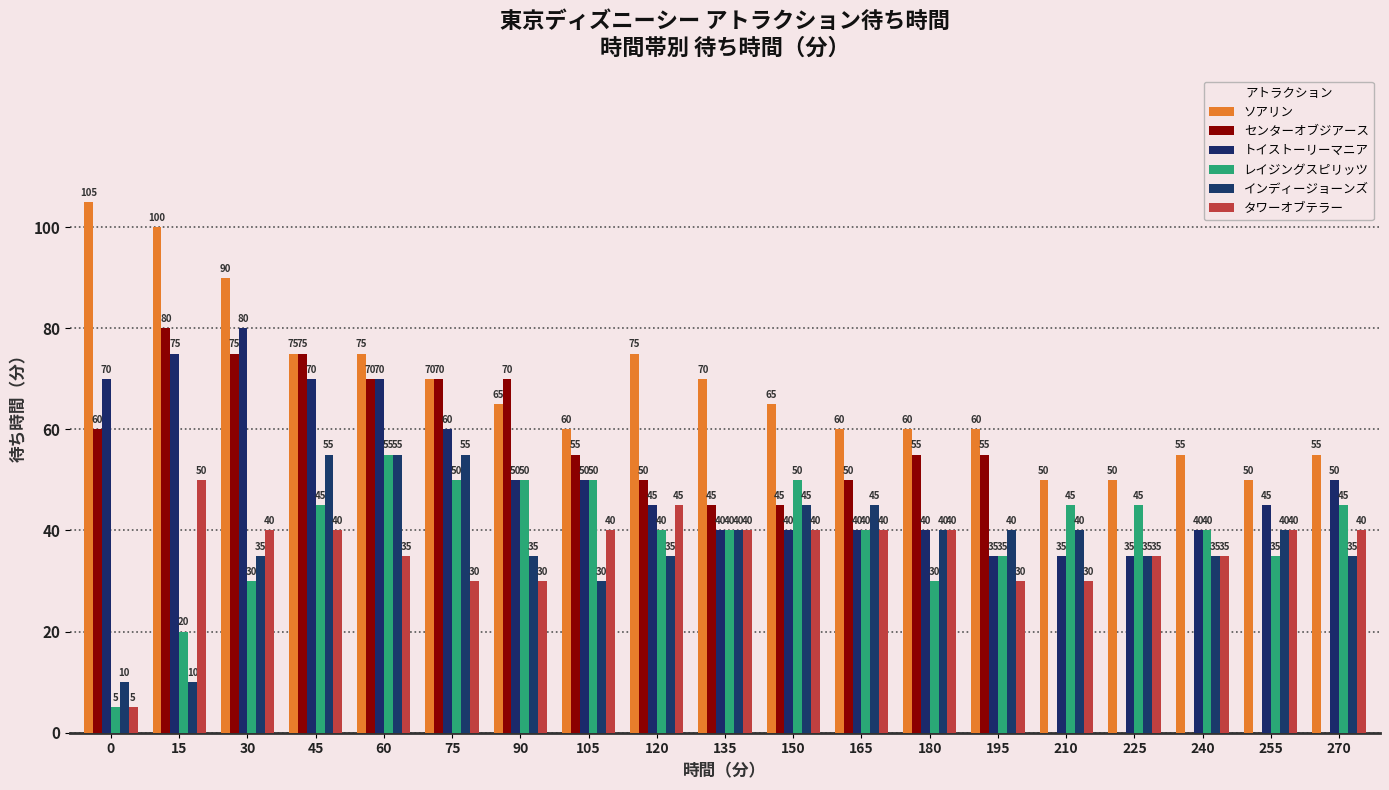

Are the bars grouped side by side (vs. stacked)?

Yes